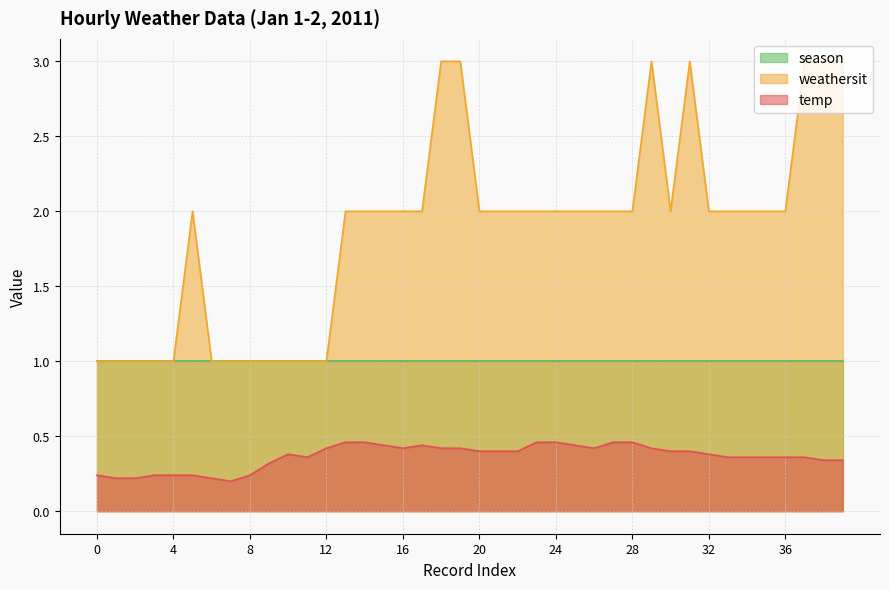

Rank the series by their average value, from highest to lowest.

weathersit, season, temp